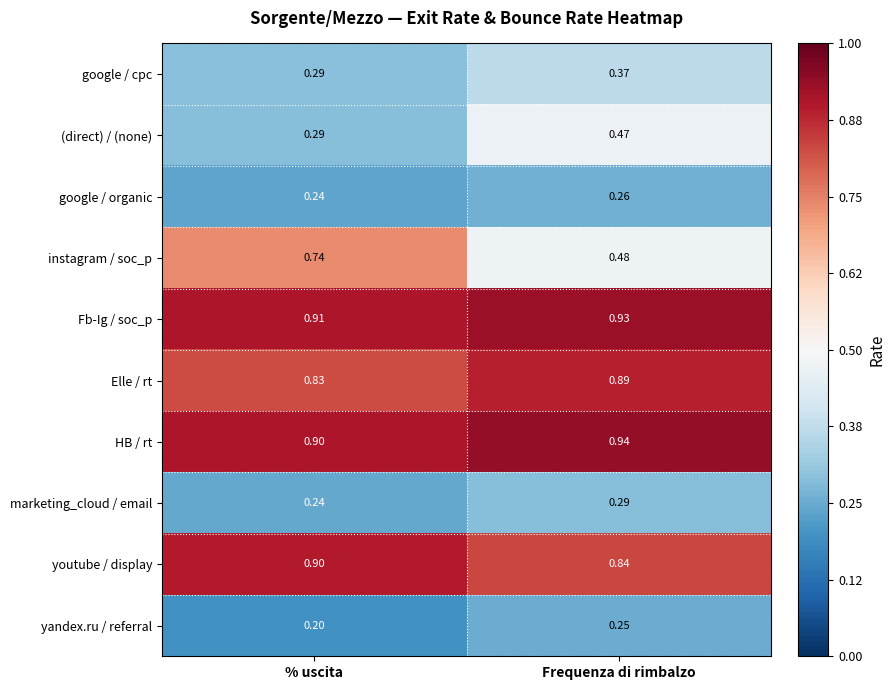

Which category has the highest value in the marketing_cloud / email series?

Frequenza di rimbalzo